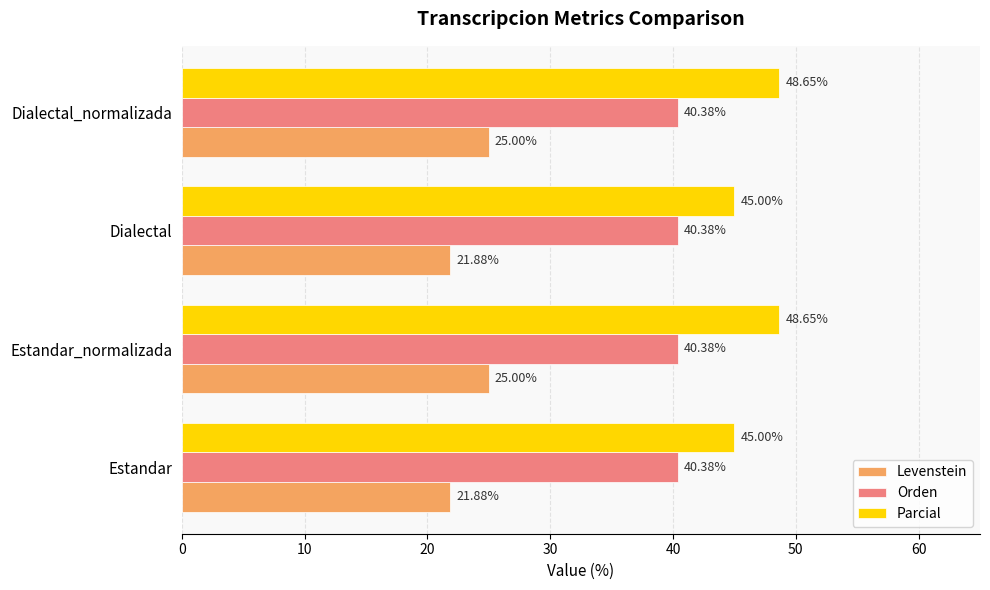

What is the sum of the Orden values at Dialectal and Estandar_normalizada?

80.8